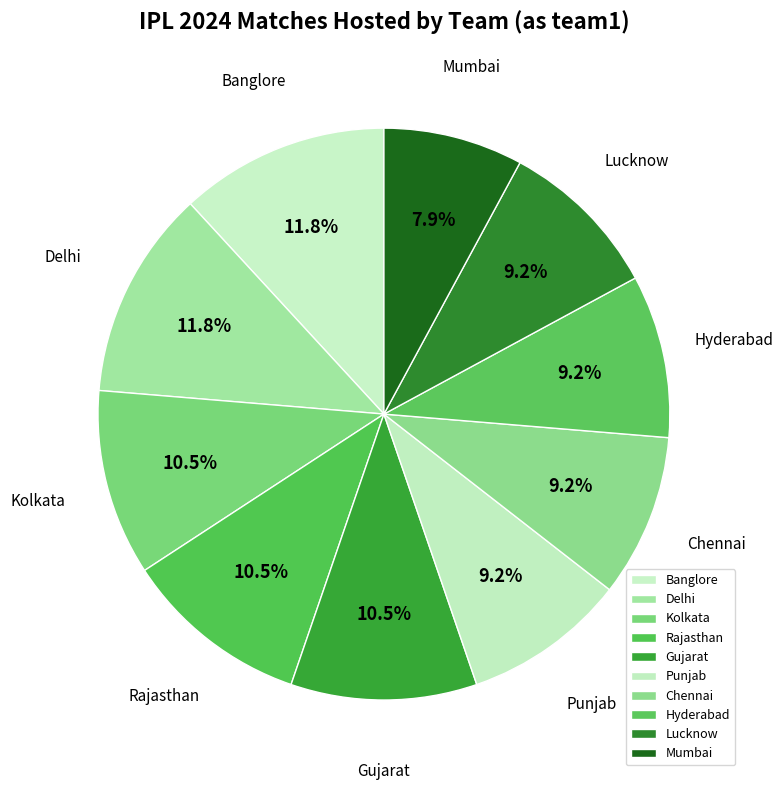

How much of the chart is everything except Banglore?

88.2%